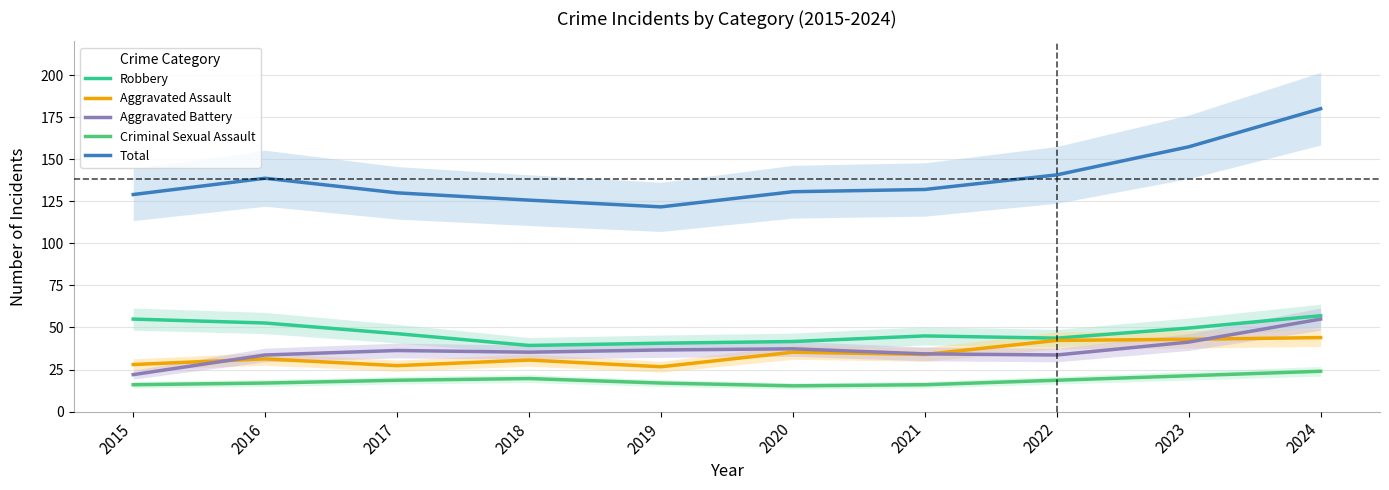

Does the chart have visible grid lines?

Yes